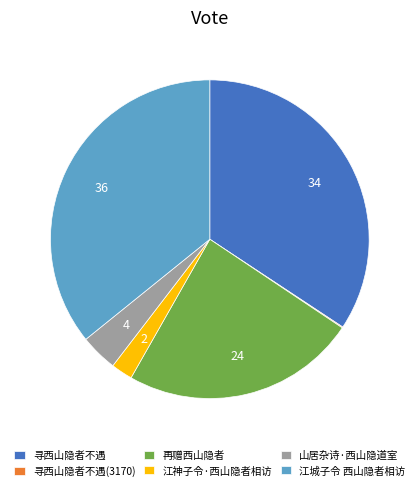

The 再赠西山隐者 slice represents 24% of the pie. True or false?

True